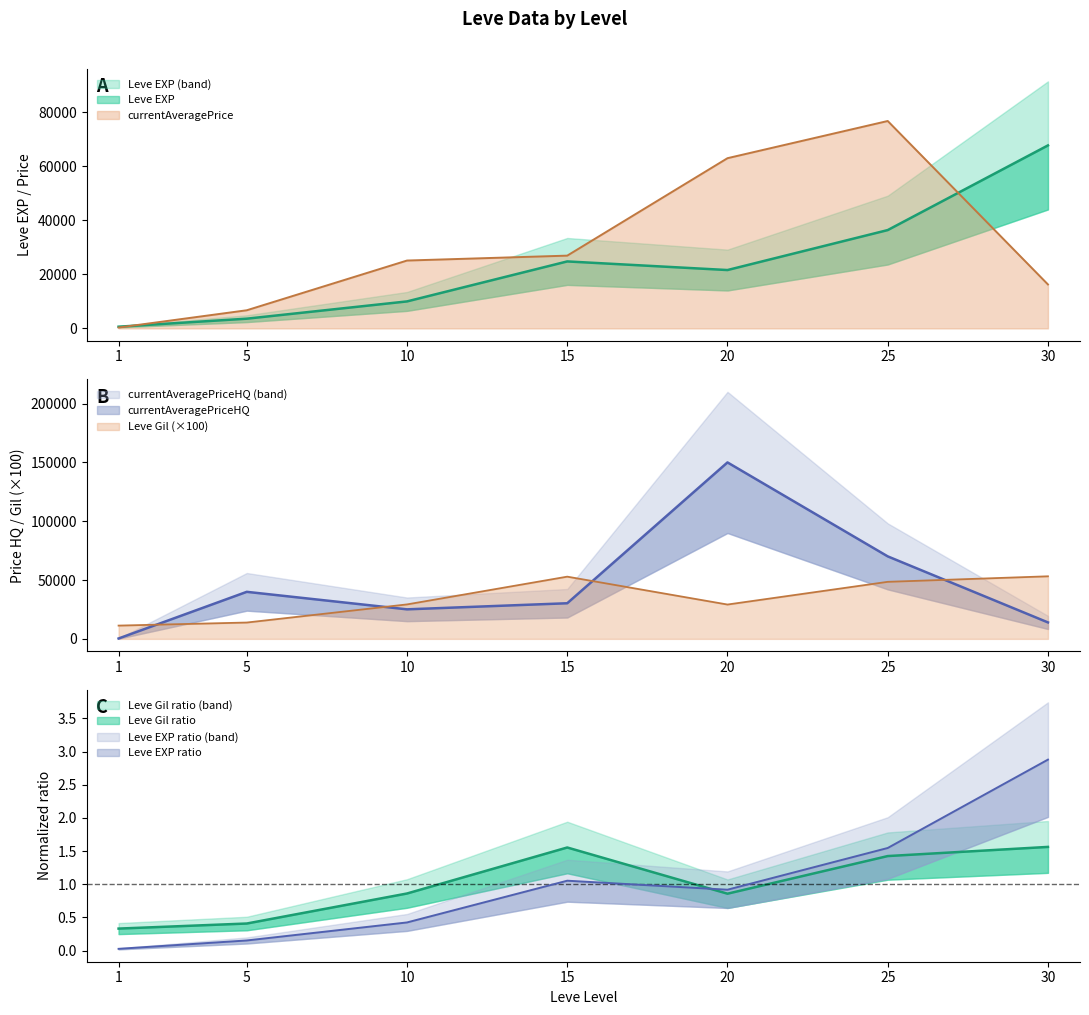

True or false: currentAveragePrice and Leve Gil intersect in this chart.

True